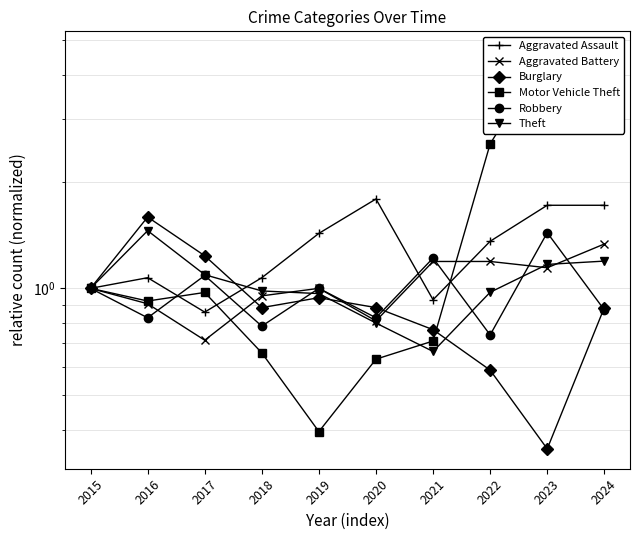

What is the minimum value shown in the chart?

0.4